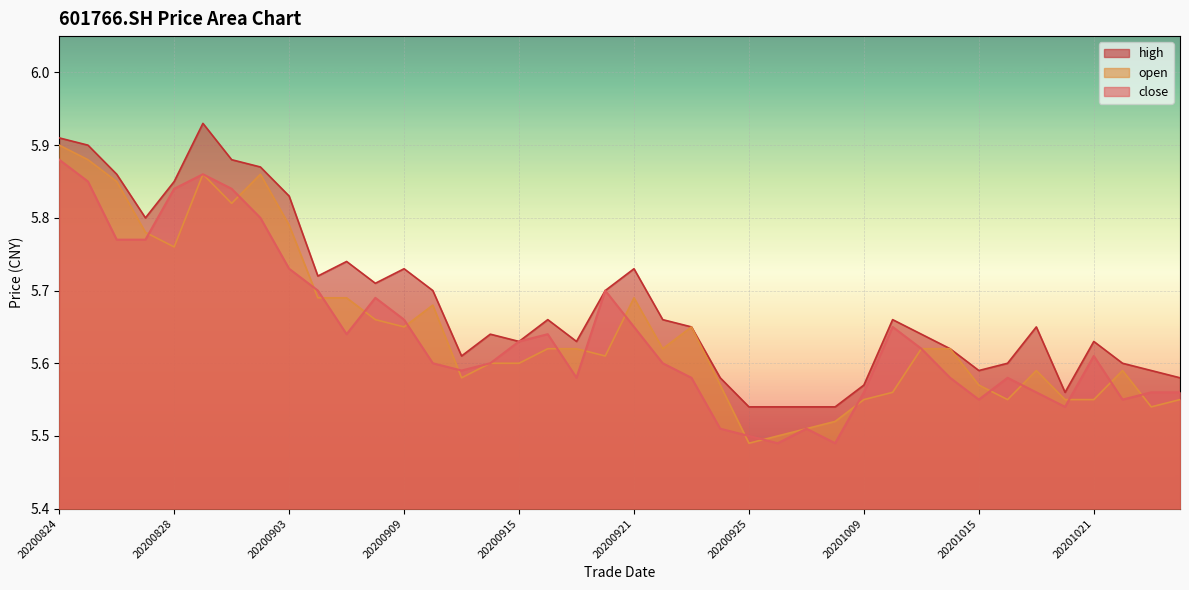

True or false: high and open intersect in this chart.

False